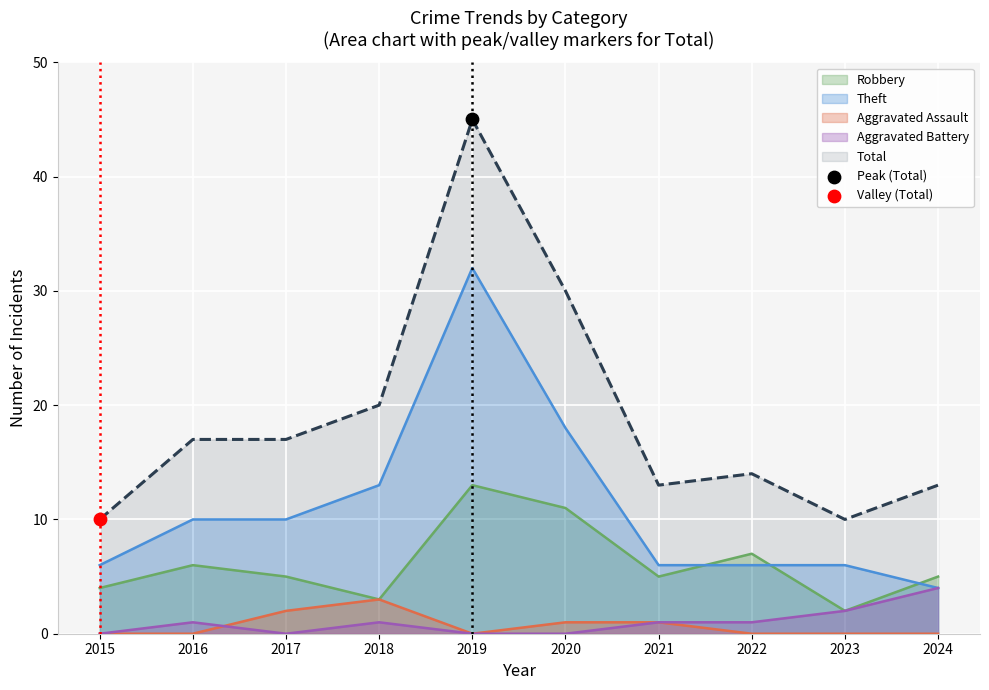

At how many categories does at least one series exceed 0?

10